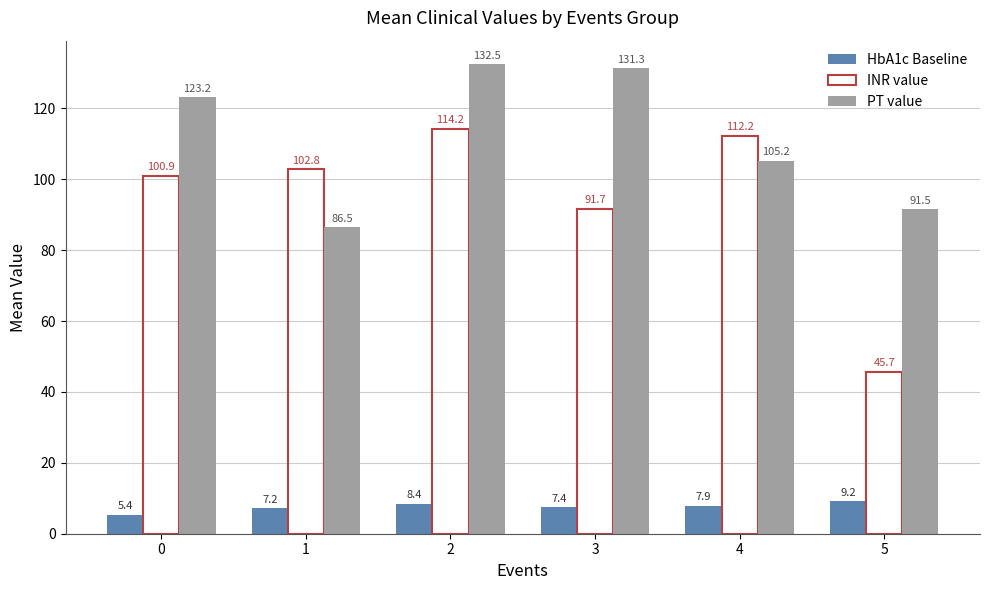

What is the sum of all HbA1c Baseline values?

45.5